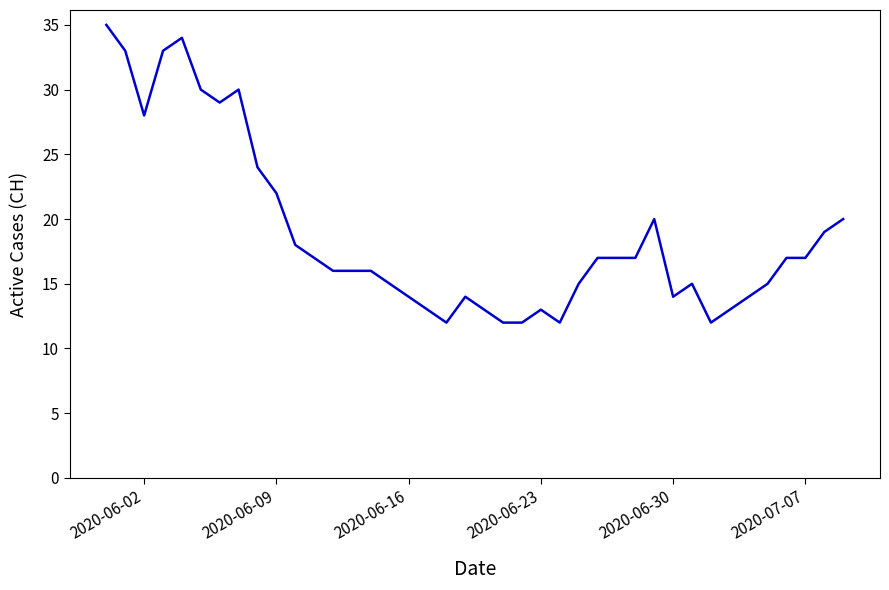

What is the difference between the maximum and minimum values?

23